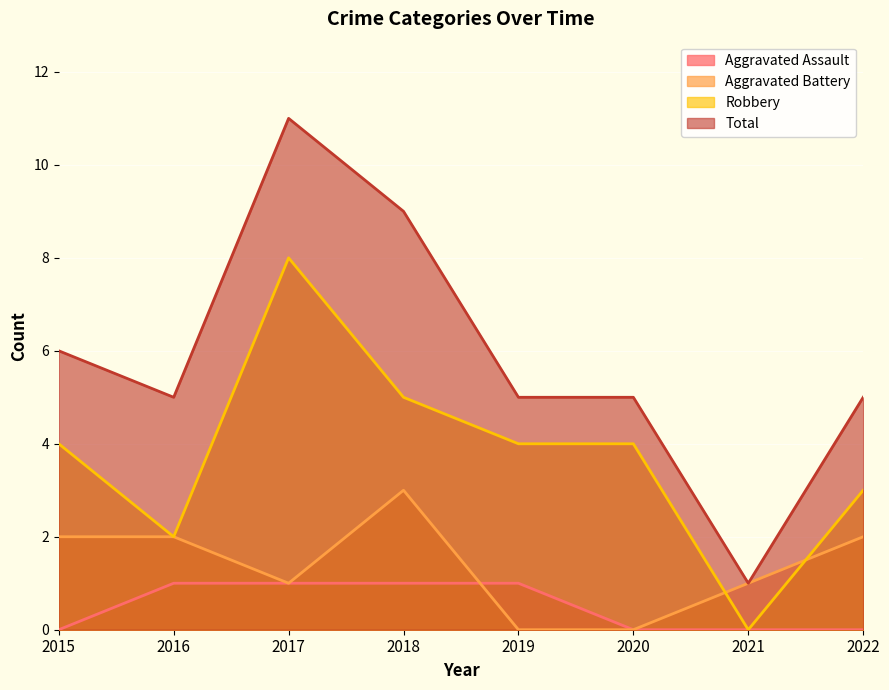

List the series in order of their peak value, highest first.

Total, Robbery, Aggravated Battery, Aggravated Assault